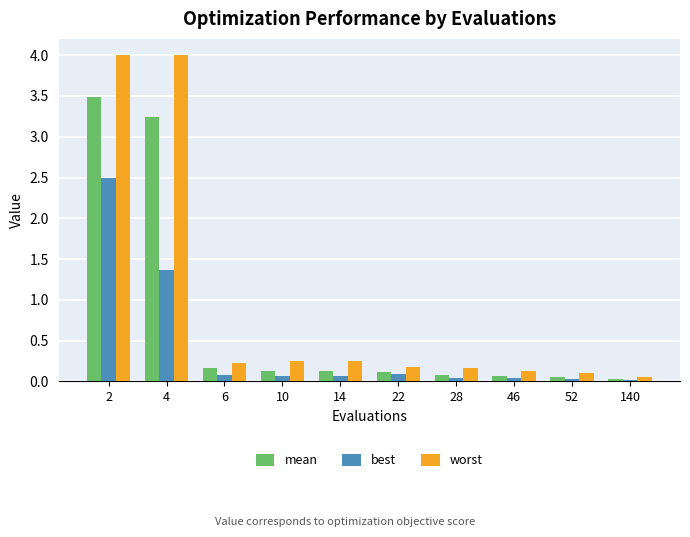

Which series has the largest range (max minus min)?

worst